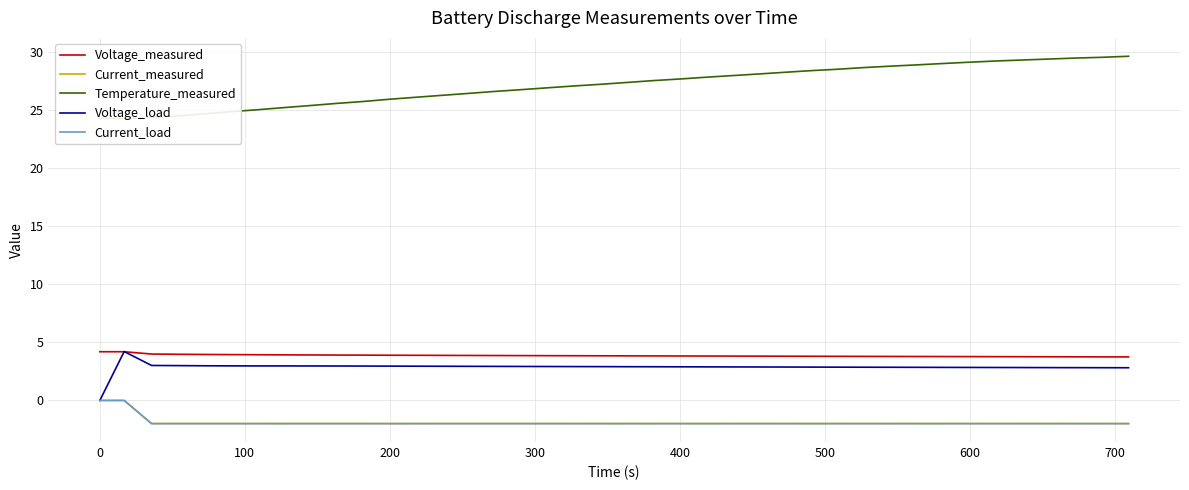

What is the greatest value displayed?

29.7